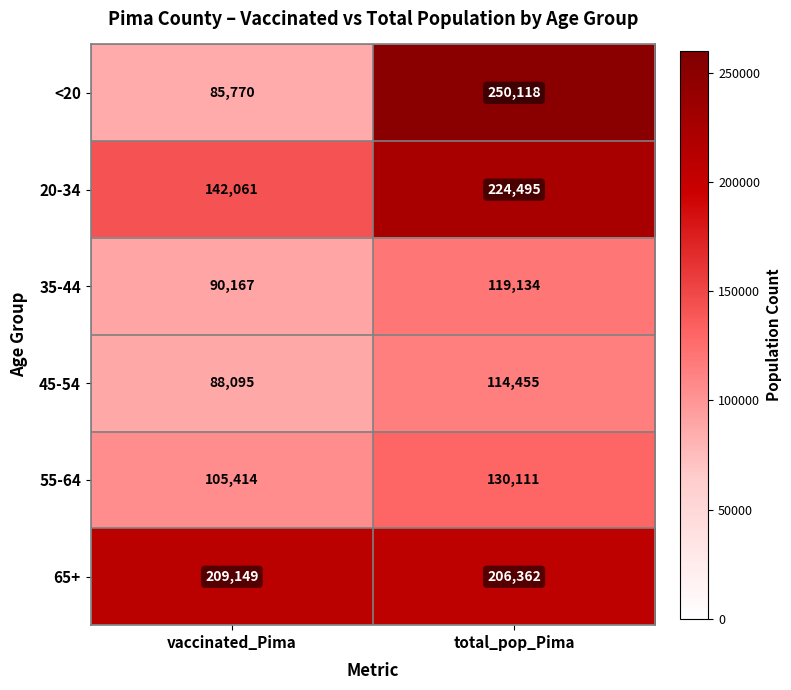

Reading left to right, list all the values displayed in this chart.

<20: vaccinated_Pima=85770	total_pop_Pima=250118
20-34: vaccinated_Pima=142061	total_pop_Pima=224495
35-44: vaccinated_Pima=90167	total_pop_Pima=119134
45-54: vaccinated_Pima=88095	total_pop_Pima=114455
55-64: vaccinated_Pima=105414	total_pop_Pima=130111
65+: vaccinated_Pima=209149	total_pop_Pima=206362